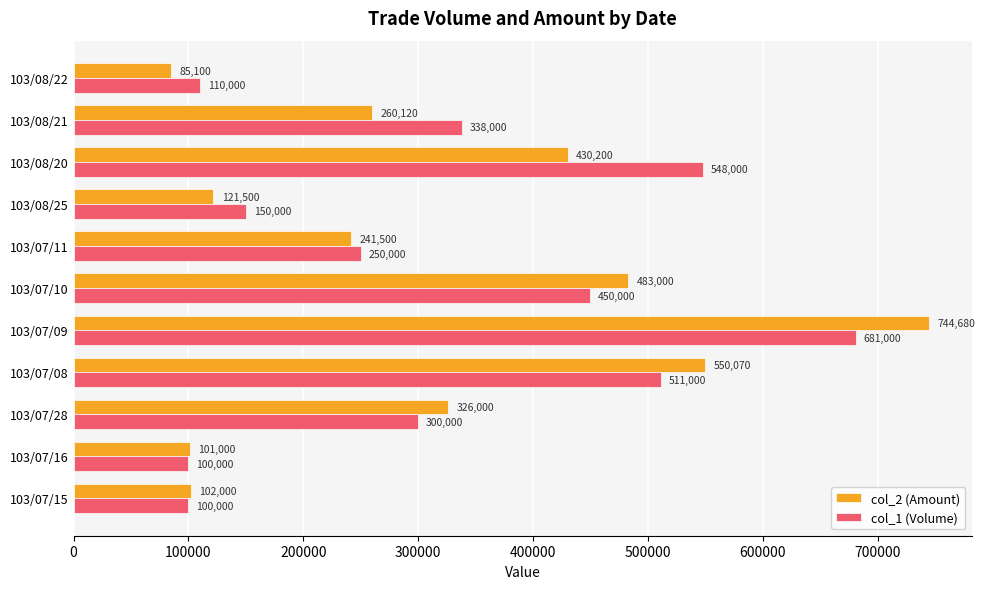

What value does the col_1 (Volume) series have at 103/08/22, to the nearest 100?

110000